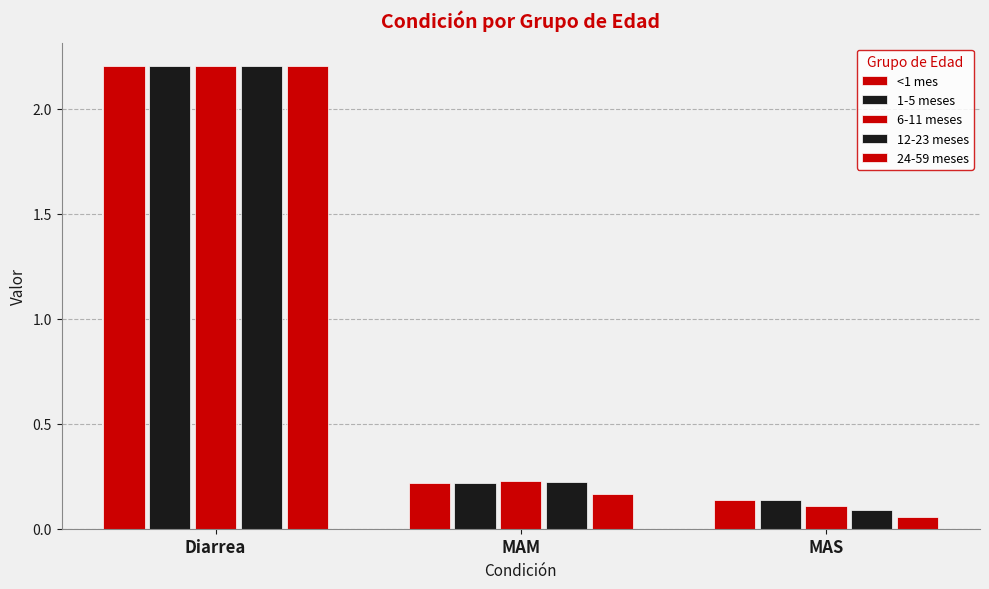

The 24-59 meses series shows 0.1 at MAS. True or false?

False